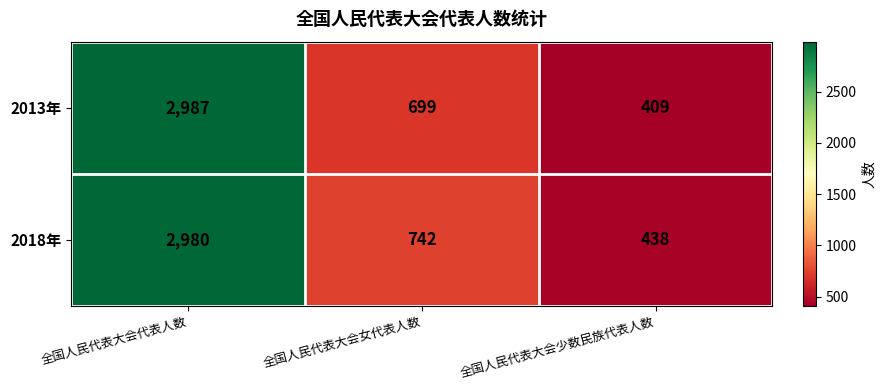

Which series has the widest spread of values?

2013年